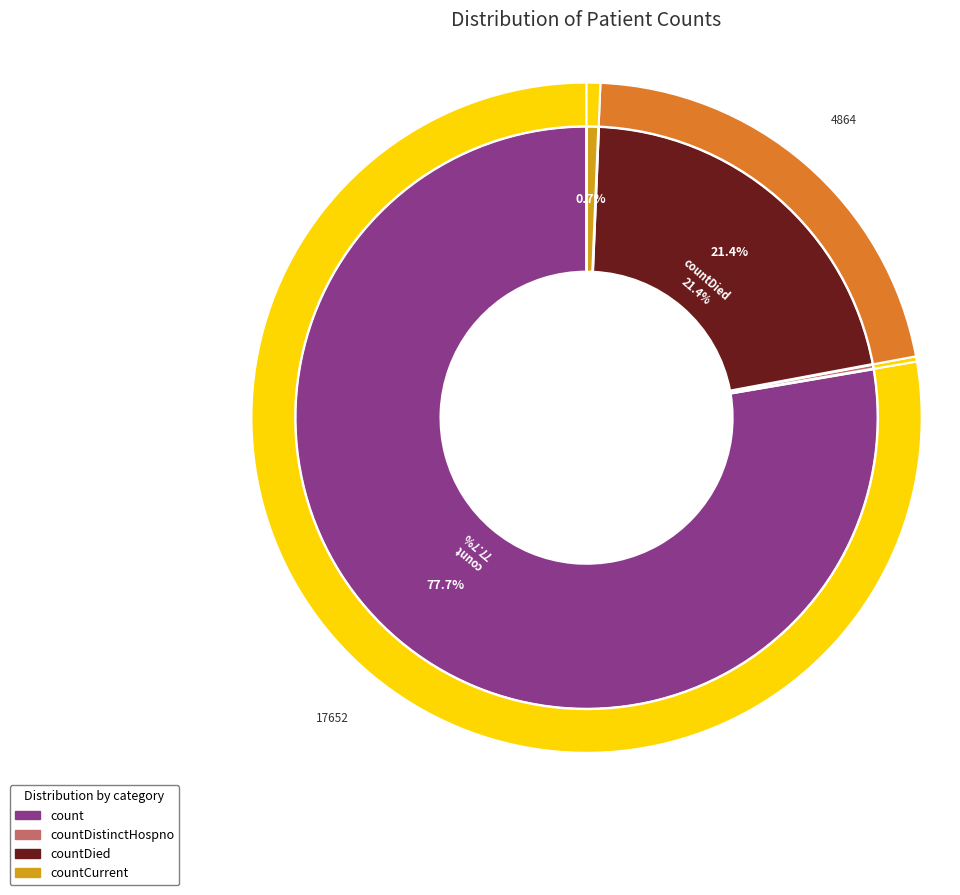

Is there any slice that represents more than half of the pie?

Yes